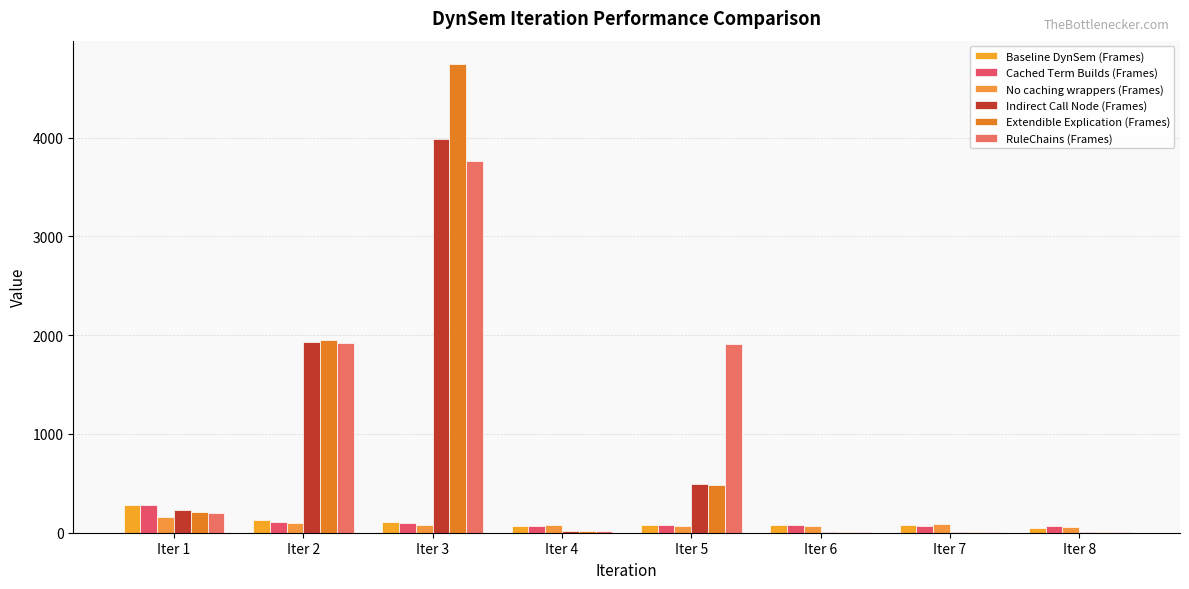

What is the approximate value of No caching wrappers (Frames) at Iter 8, to the nearest 5?

60